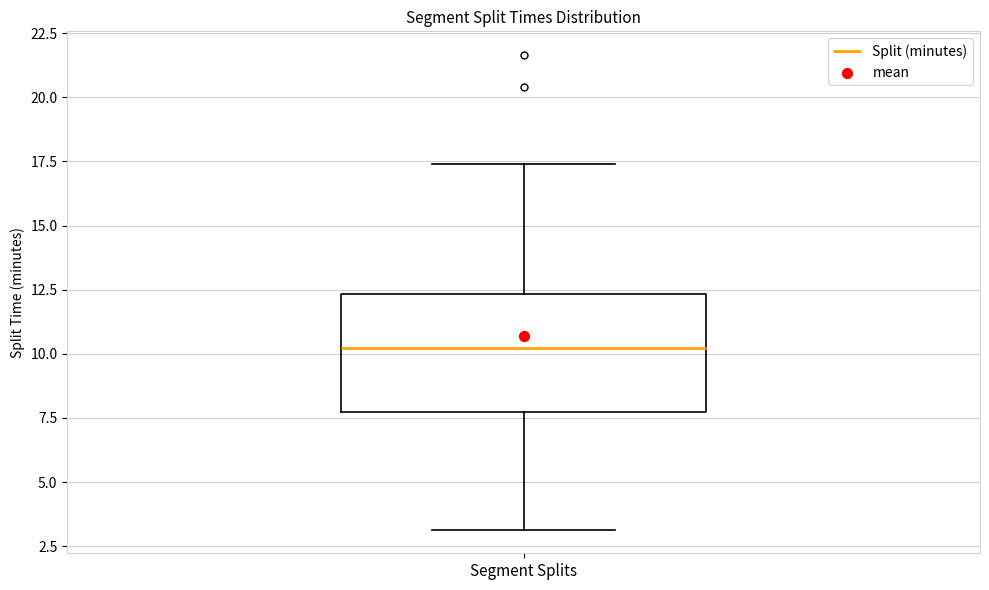

Transcribe this box plot: give where the median line is, the range the box spans, and where the two whiskers end, as read against the y-axis. The values are not printed on the chart, so give them approximately, as read against the axis.

median 10.0, box 8.0 to 12.5, whiskers 3.0 to 17.5